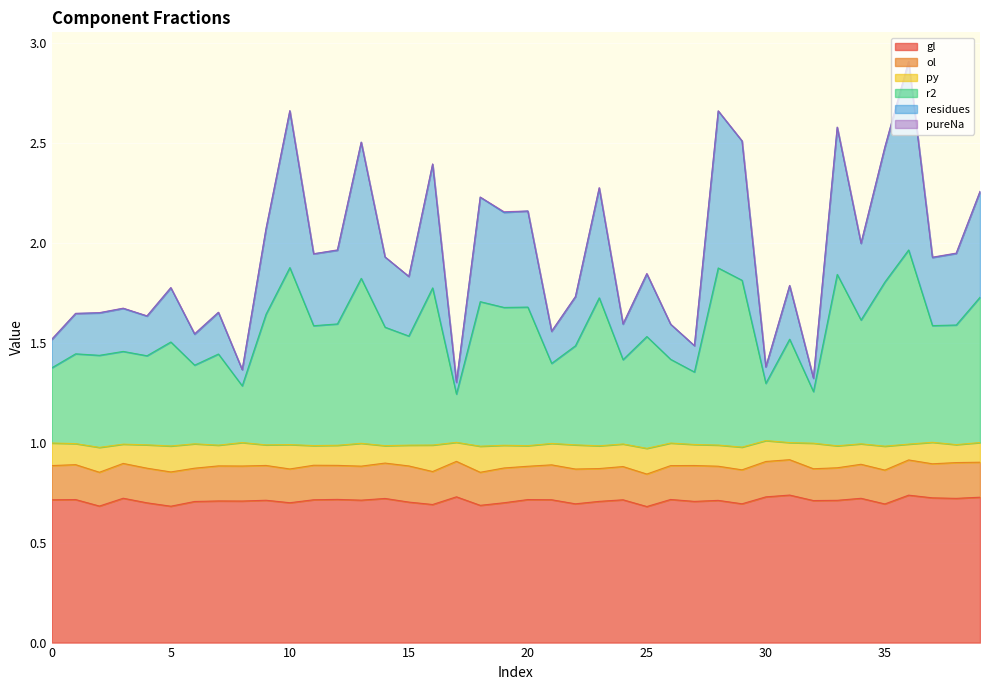

Does the chart display data point markers on the line(s)?

No